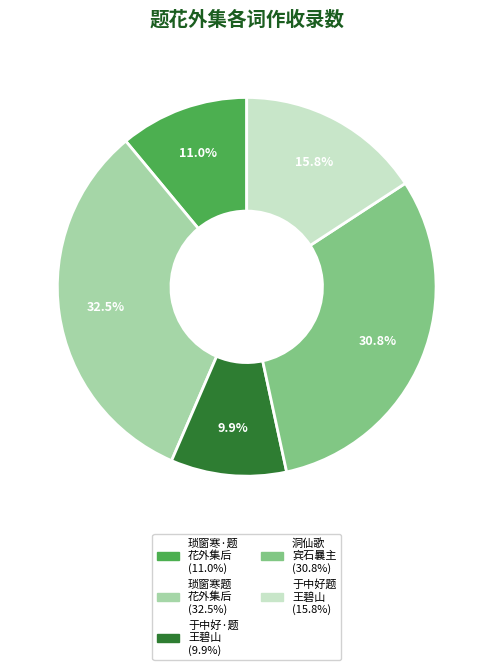

How many segments does this pie chart have?

5